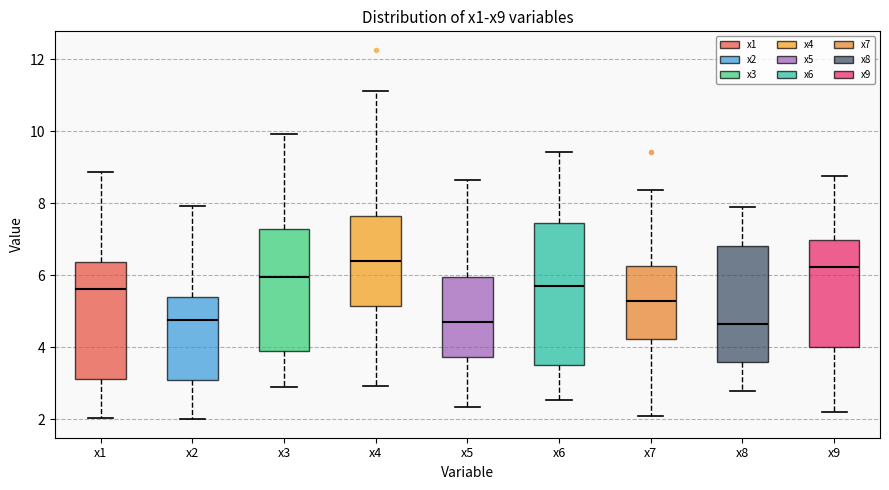

Which box is the tallest, from its lower edge to its upper edge?

x6